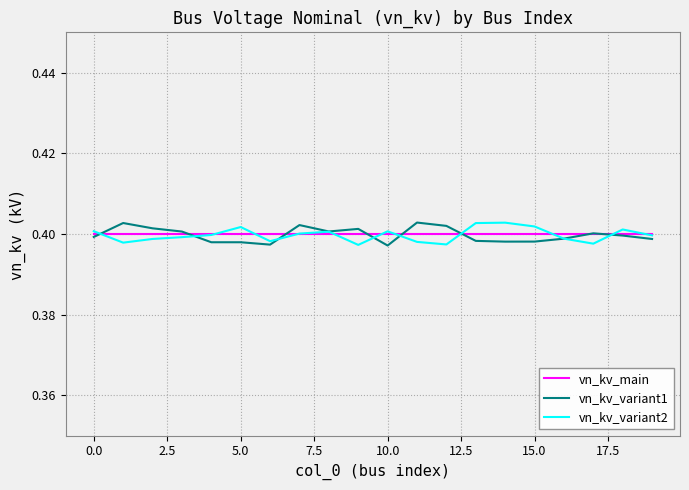

The vn_kv_main series shows 0.4 at 0.0. True or false?

True